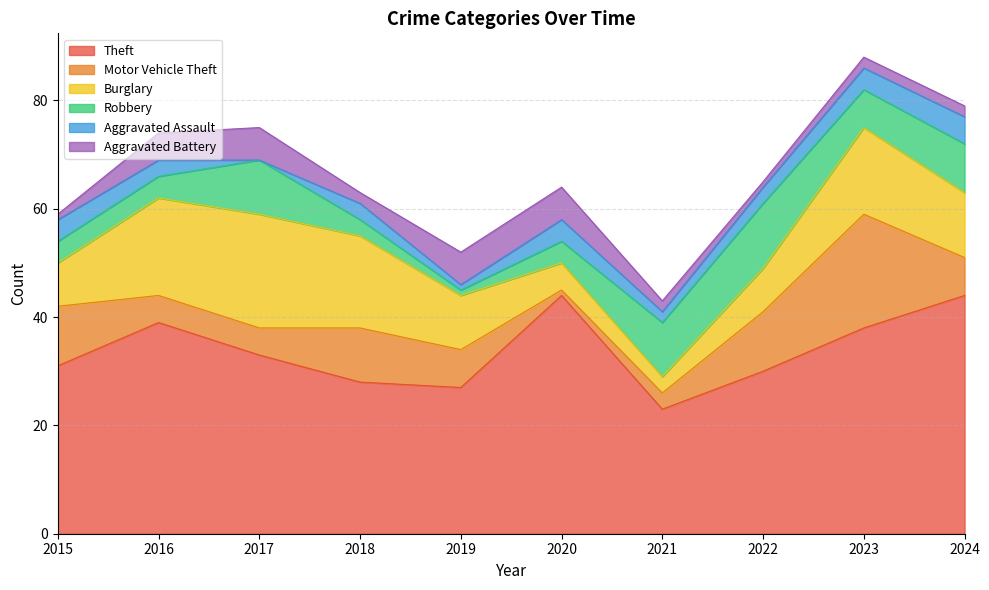

What is the difference between the Robbery values at 2019 and 2017?

9